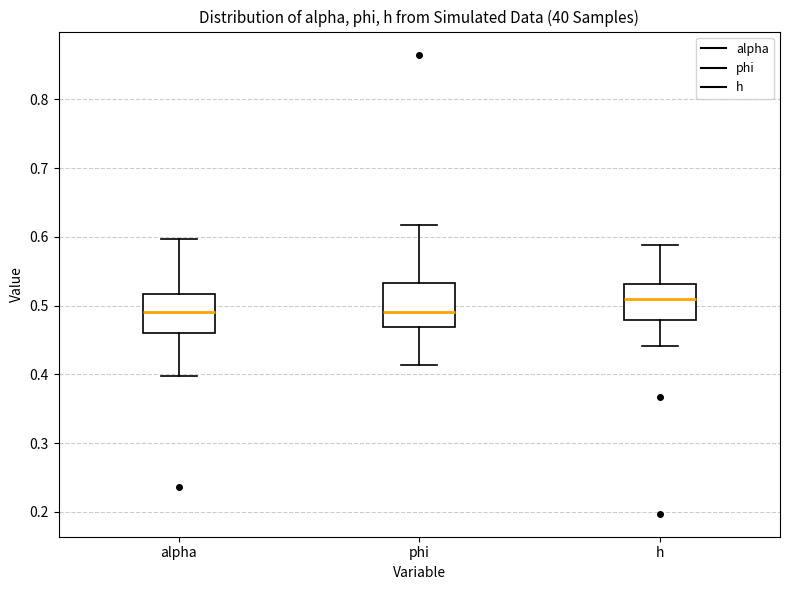

Reading left to right, read every box against the y-axis: the position of its median line, the range the box covers, and the ends of its whiskers. The values are not printed on the chart, so give them approximately, as read against the axis.

alpha: median 0.49, box 0.46 to 0.52, whiskers 0.40 to 0.60
phi: median 0.49, box 0.47 to 0.53, whiskers 0.41 to 0.62
h: median 0.51, box 0.48 to 0.53, whiskers 0.44 to 0.59